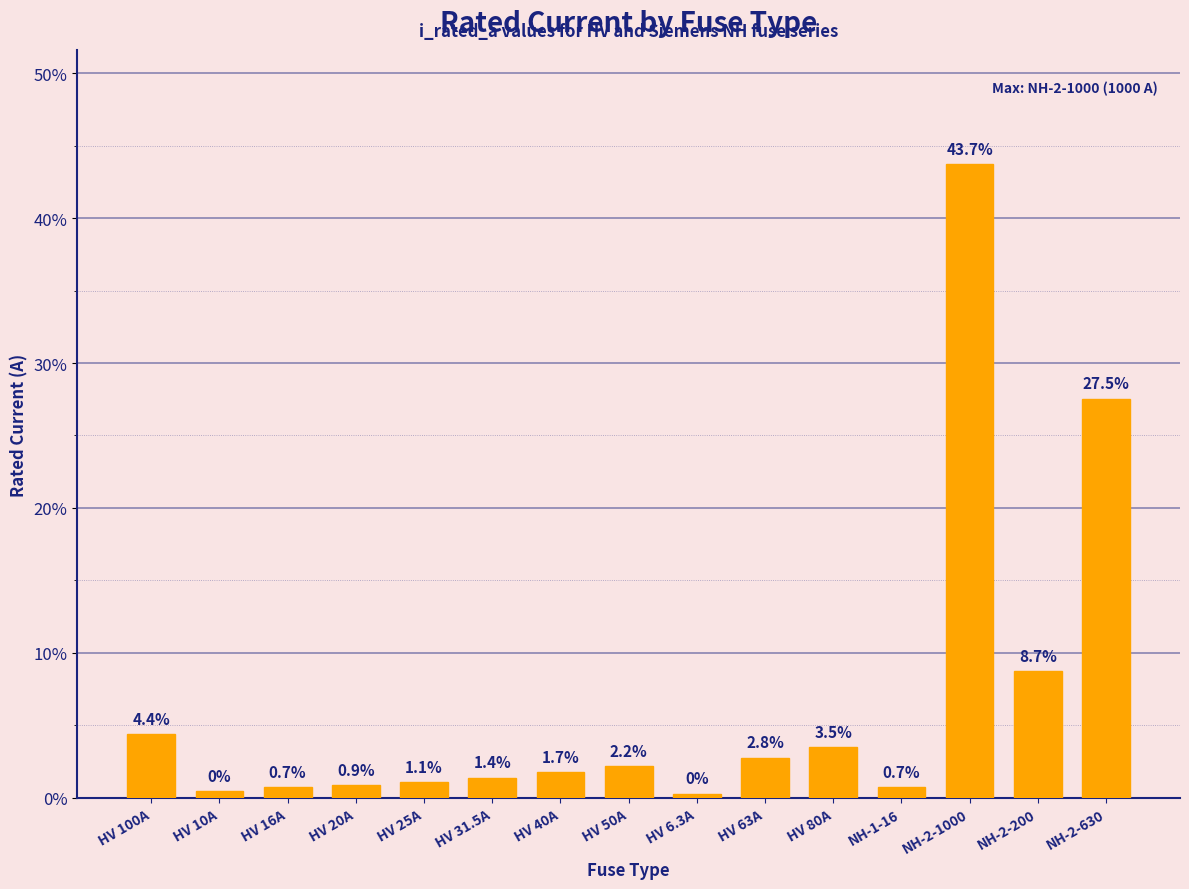

How many distinct data groups are displayed?

1